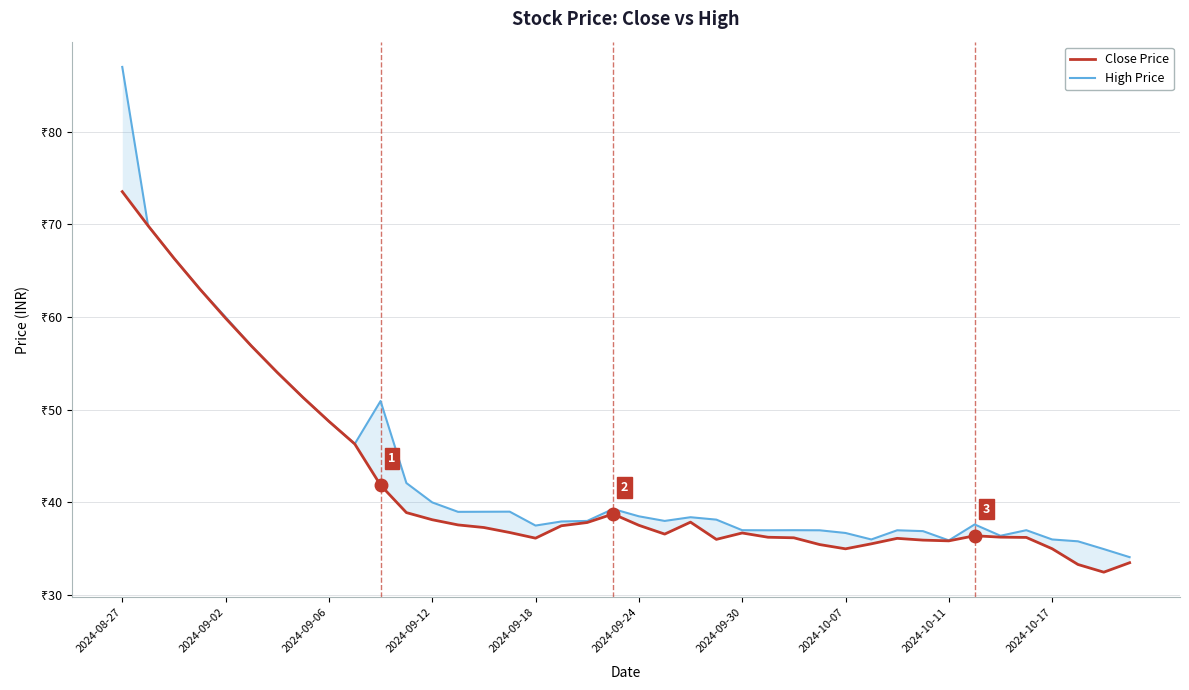

Which series has the widest spread of values?

High Price